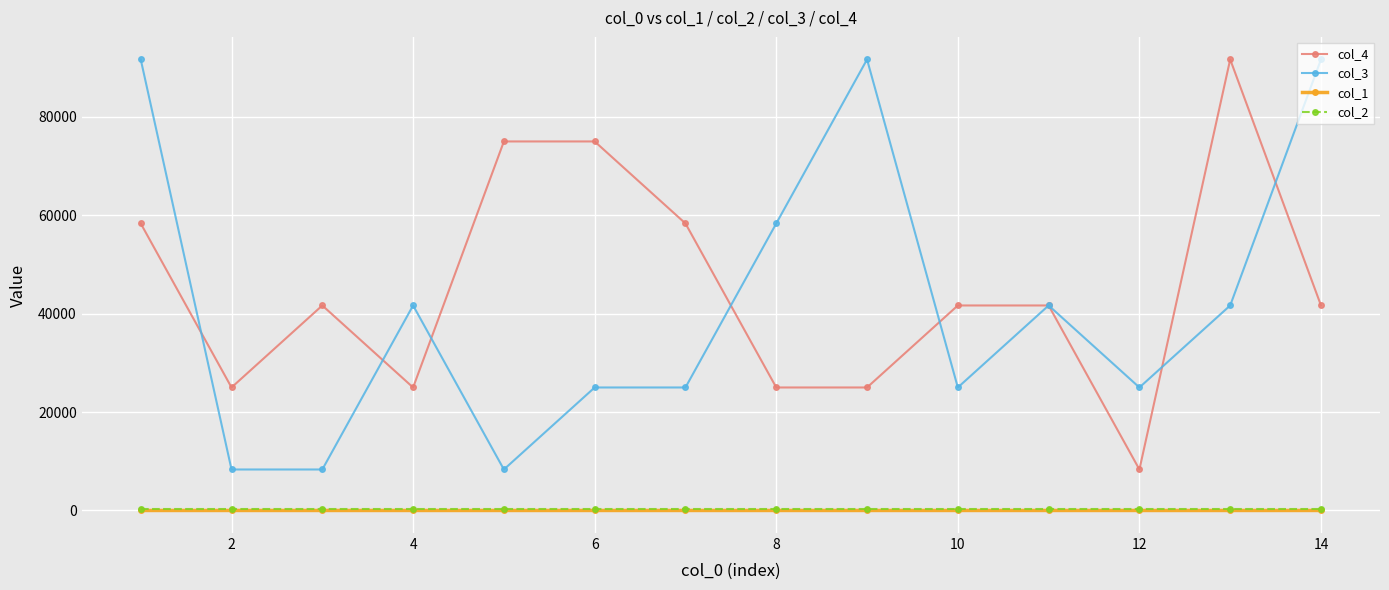

At how many categories does at least one series exceed 61633?

6